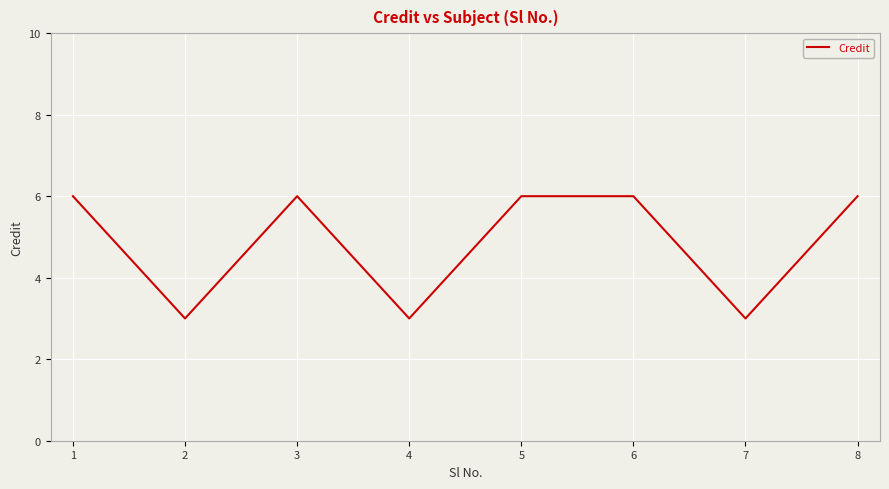

At which category does the data reach its first local valley?

2